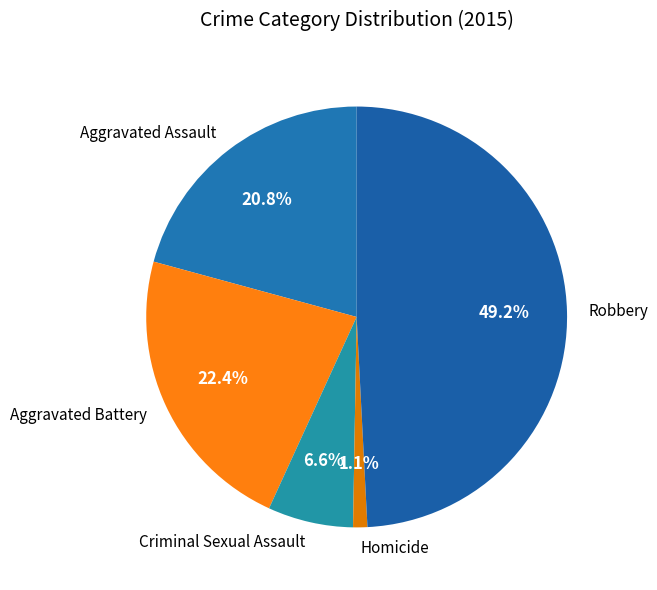

What is the largest slice in the pie chart?

Robbery